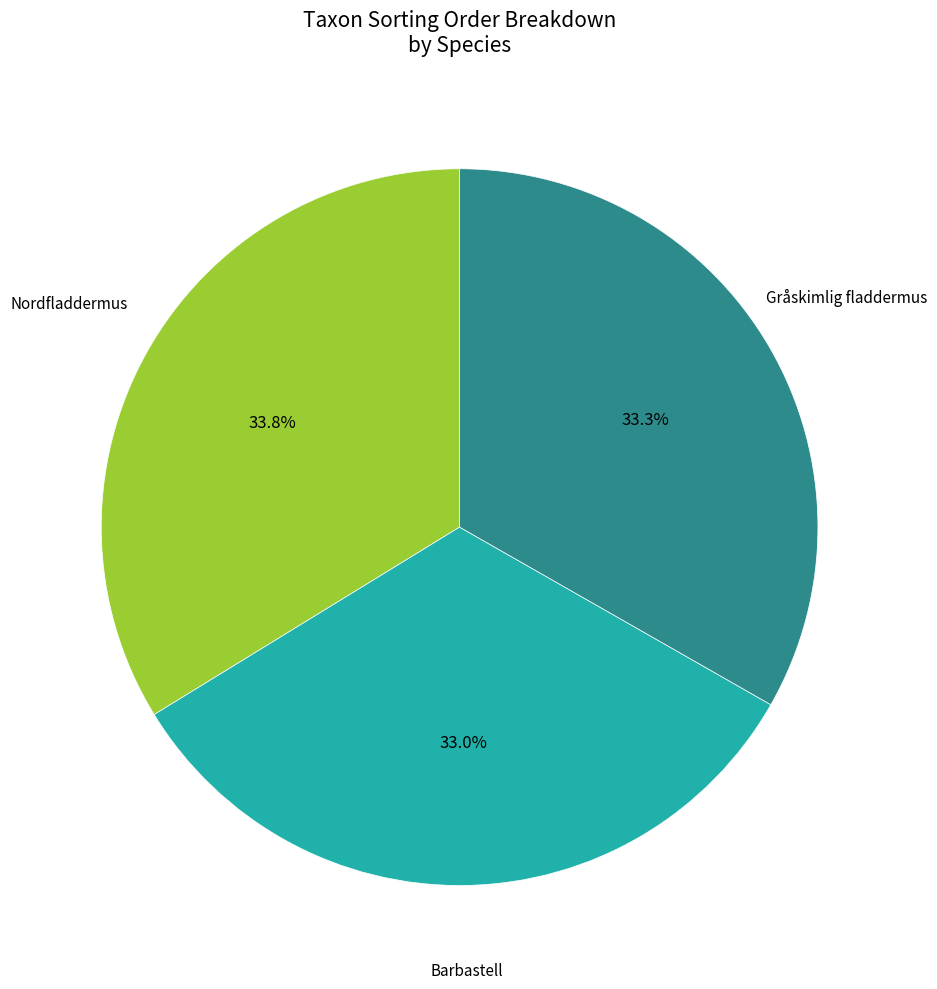

Does any single category account for the majority?

No